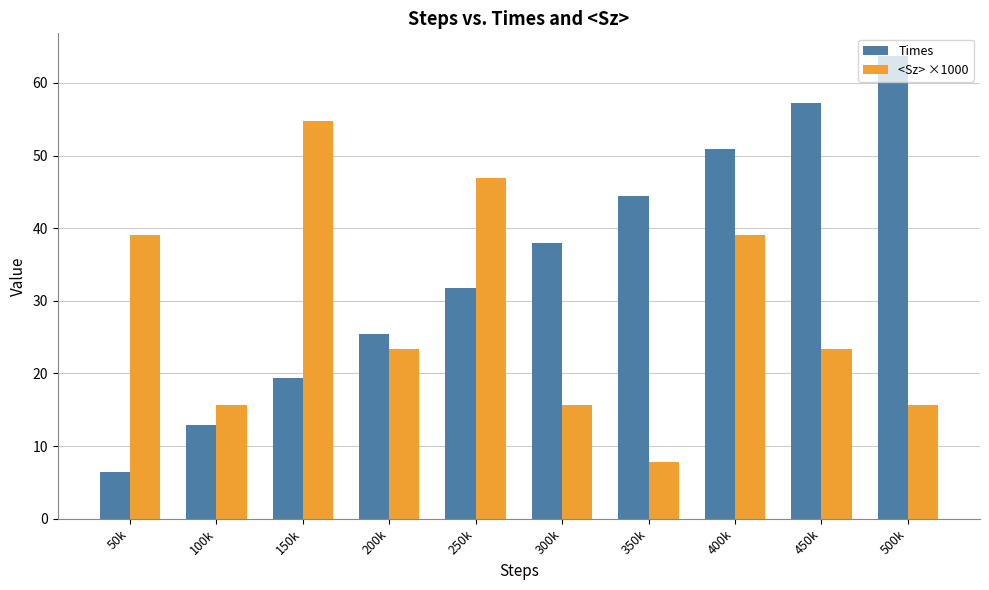

What is the value of the <Sz> ×1000 bar at the 4th from the left?

23.4